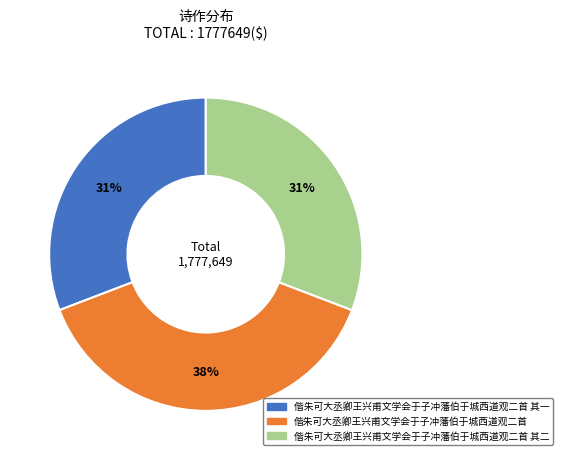

Is there a majority slice in this chart?

No